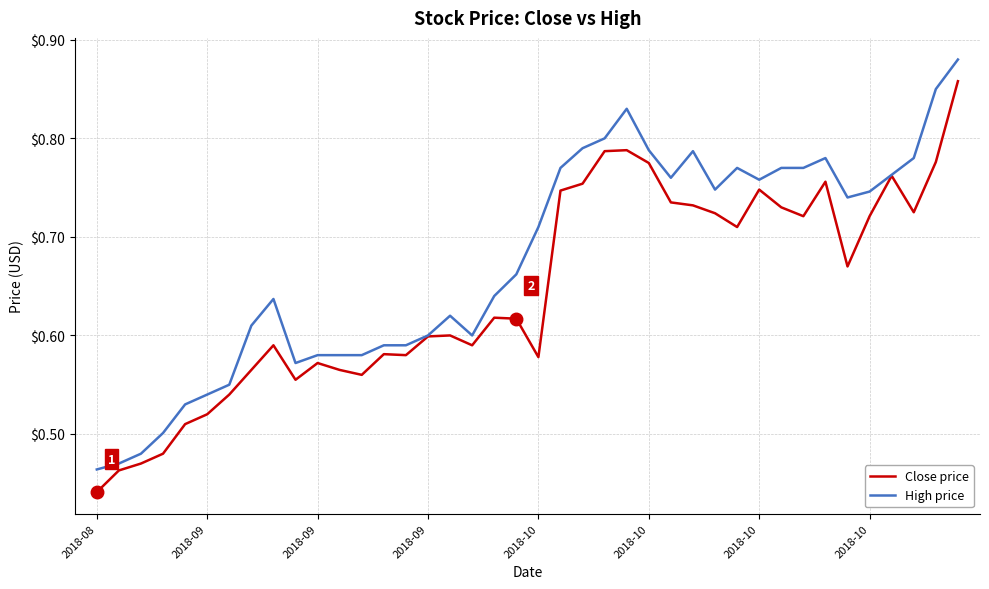

List the series in order of their peak value, lowest first.

Close price, High price